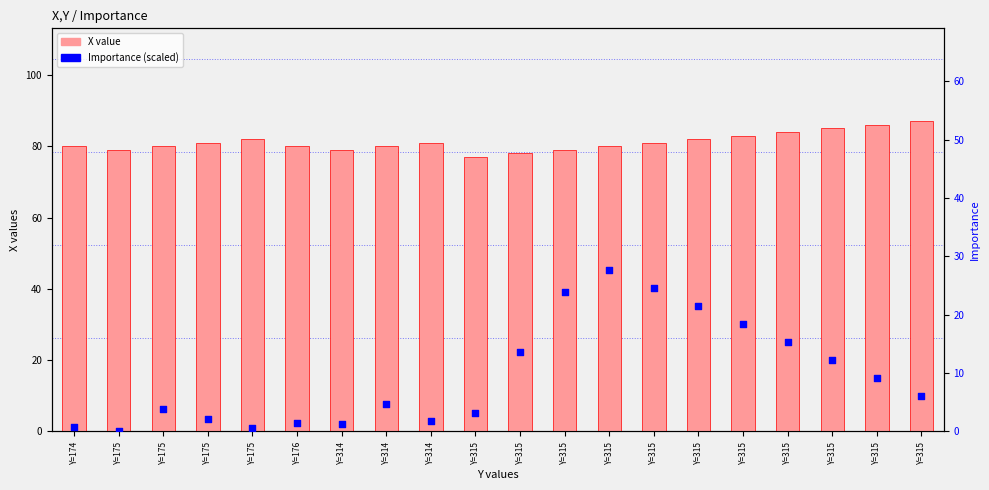

Which series has the largest total across all categories?

X value